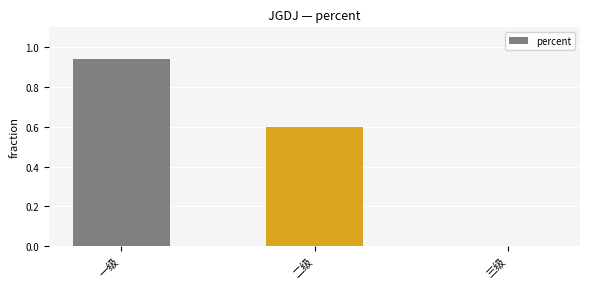

Is it true that the value at 二级 is 0.6?

True